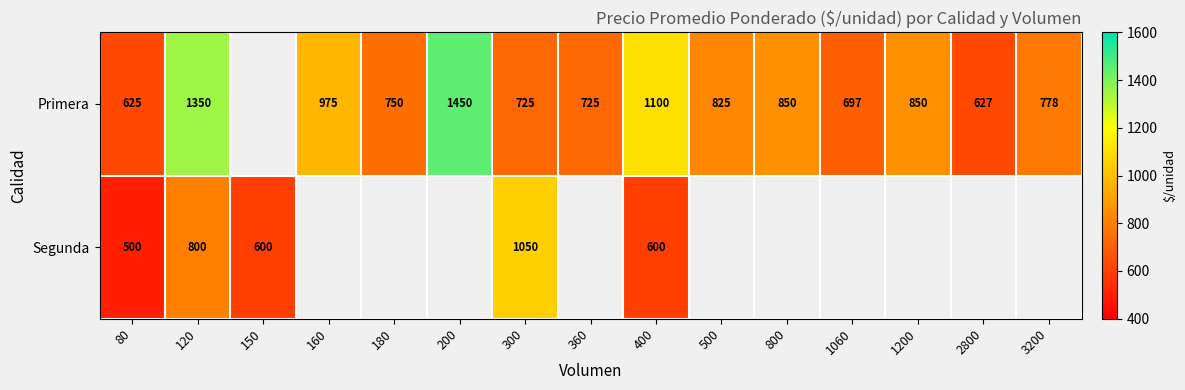

How many categories are shown in the chart?

15